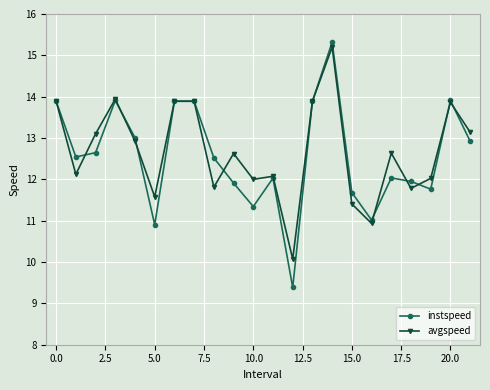

What is the value of the avgspeed point at the 7th from the left?

13.9